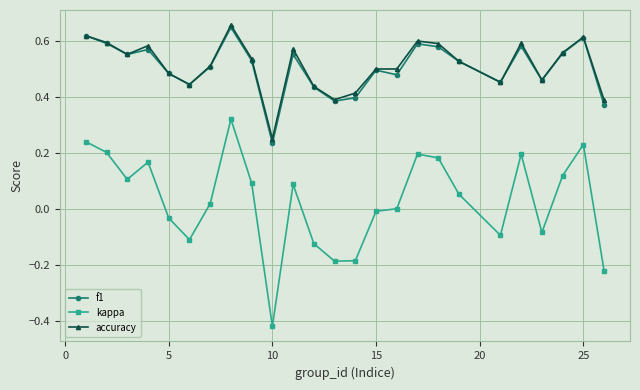

Which series has the widest spread of values?

kappa